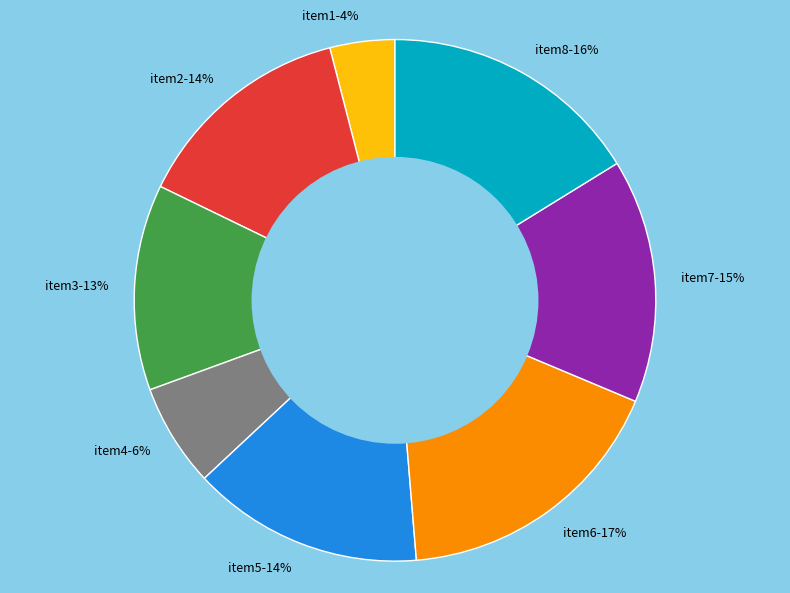

How many segments does this pie chart have?

8